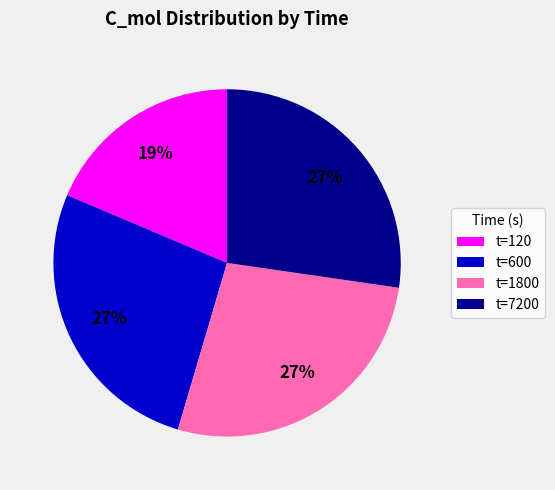

Which has a higher value, t=1800 or t=120?

t=1800